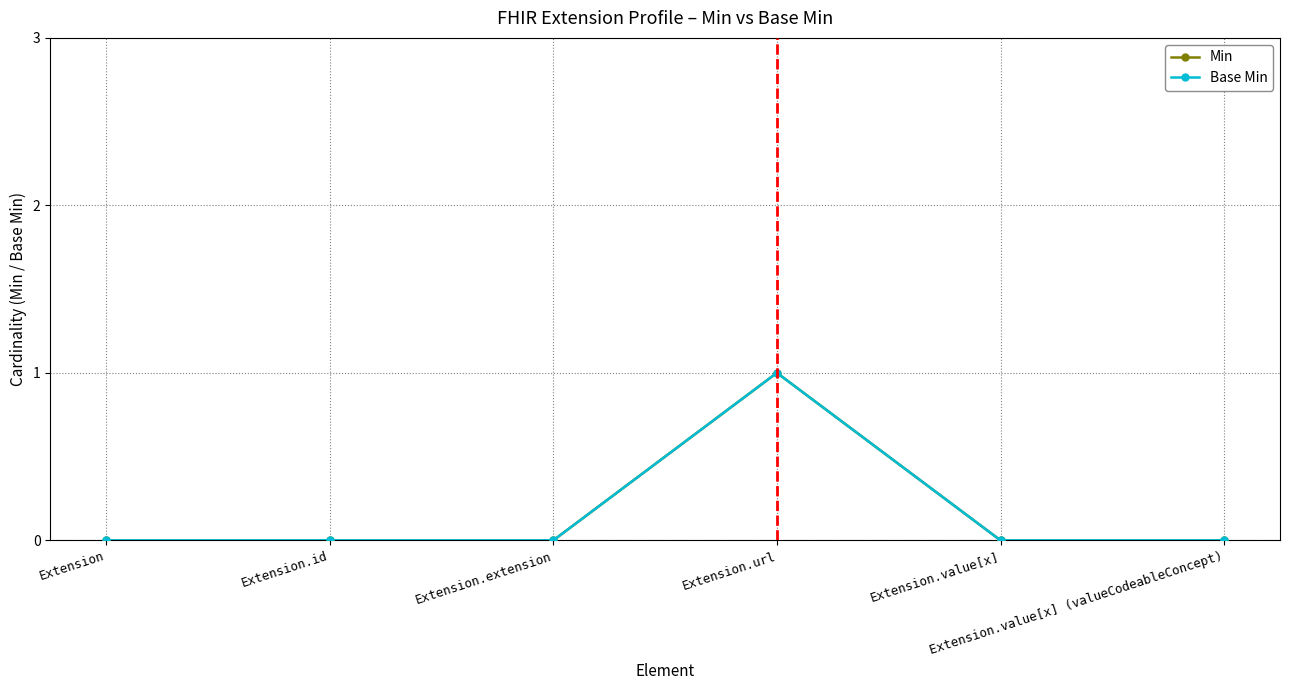

Reading left to right, extract all data points from this chart.

Min: Extension=0	Extension.id=0	Extension.extension=0	Extension.url=1	Extension.value[x]=0	Extension.value[x] (valueCodeableConcept)=0
Base Min: Extension=0	Extension.id=0	Extension.extension=0	Extension.url=1	Extension.value[x]=0	Extension.value[x] (valueCodeableConcept)=0